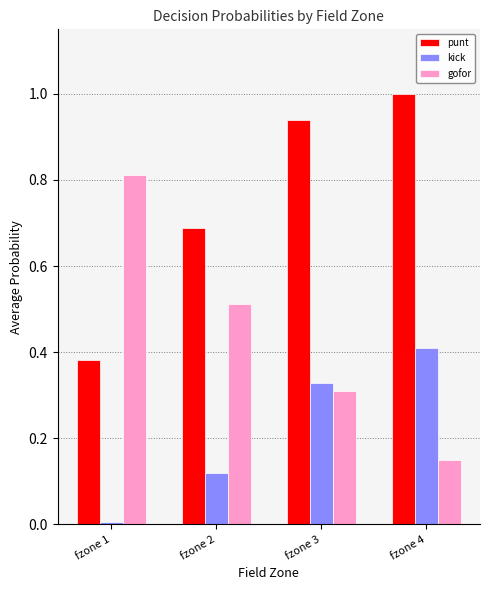

At which label does kick reach its peak?

fzone 4